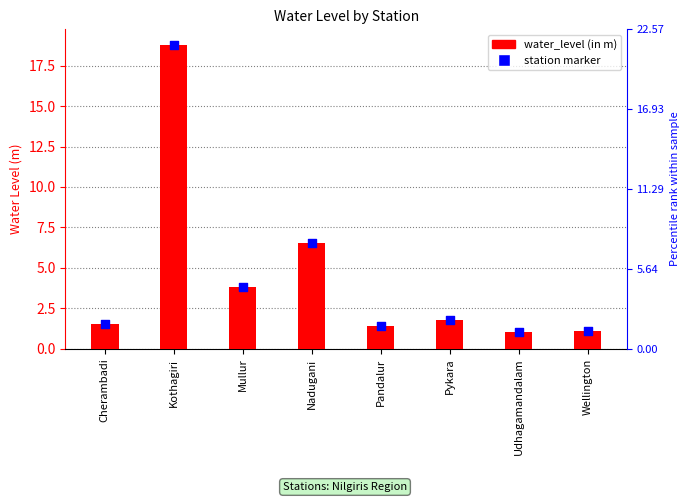

What is the total value across all series at Udhagamandalam?

2.1